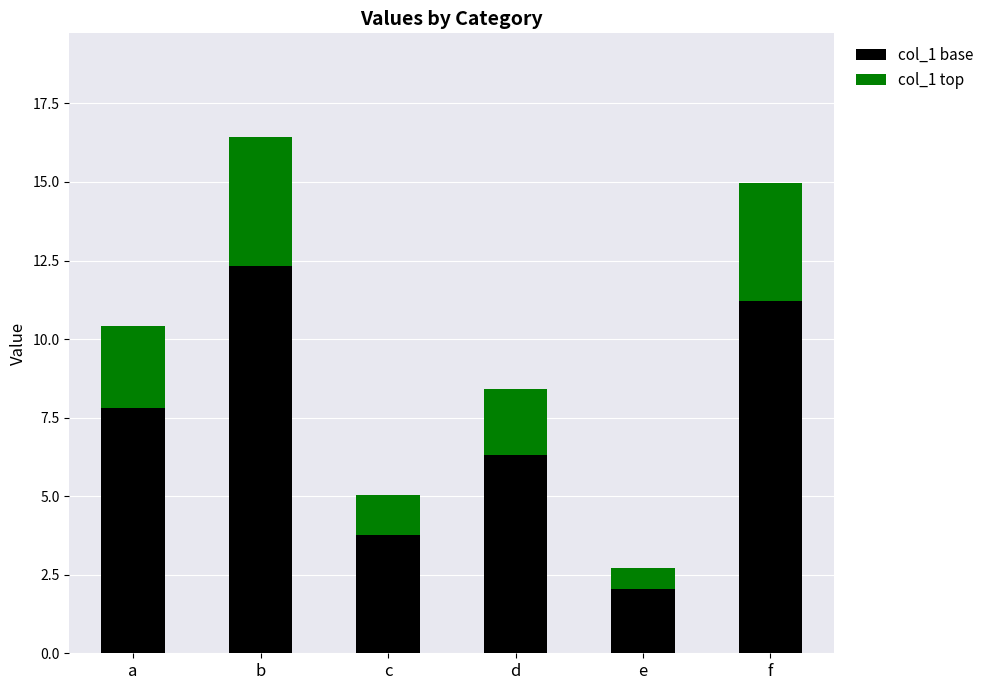

The col_1 base series shows 0.7 at e. True or false?

False